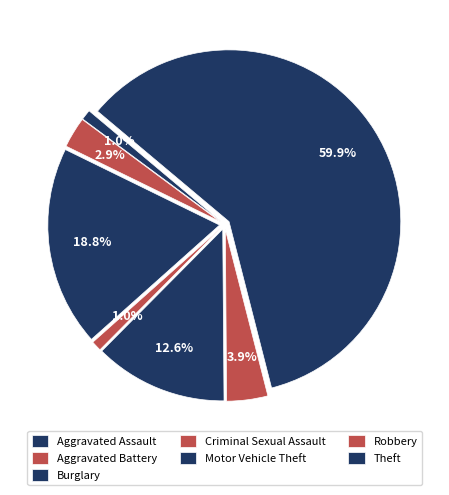

Which slice is the largest?

Theft